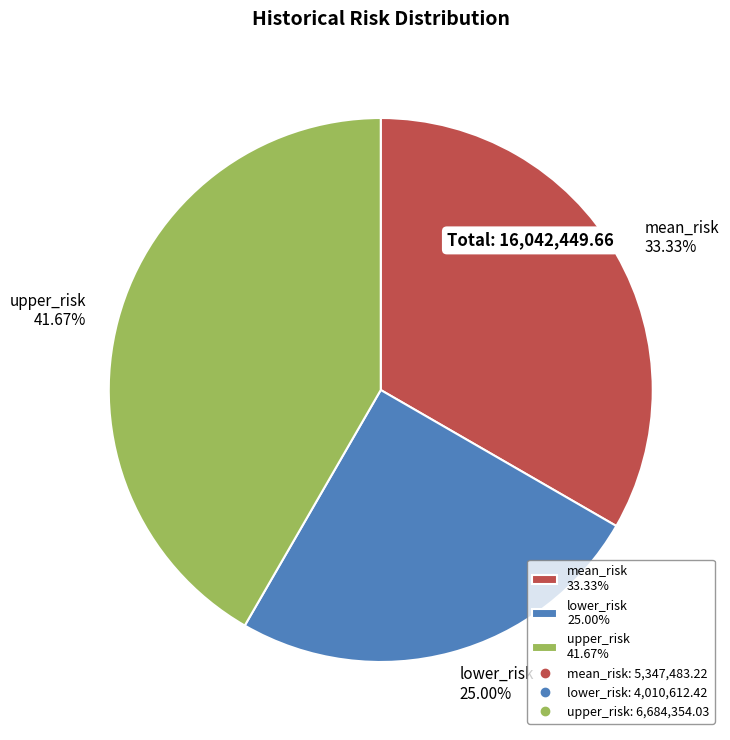

What percentage is the mean_risk slice, to the nearest percent?

33%